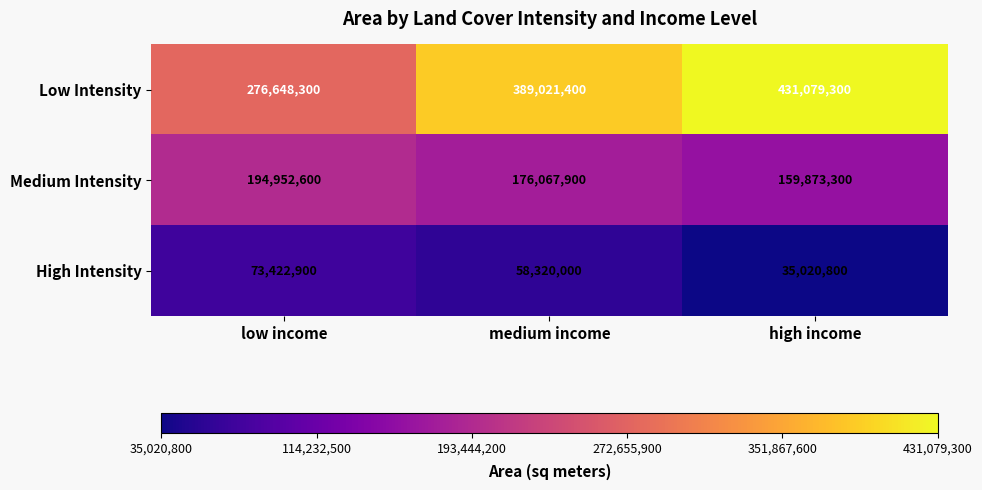

How many data points in High Intensity are less than 58320000?

1